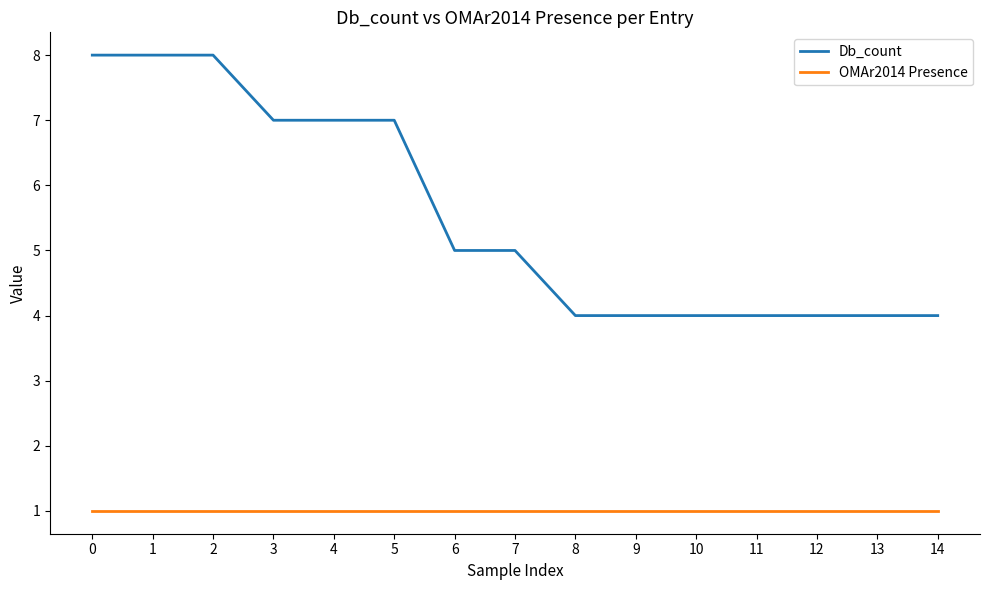

Does the chart have visible grid lines?

No